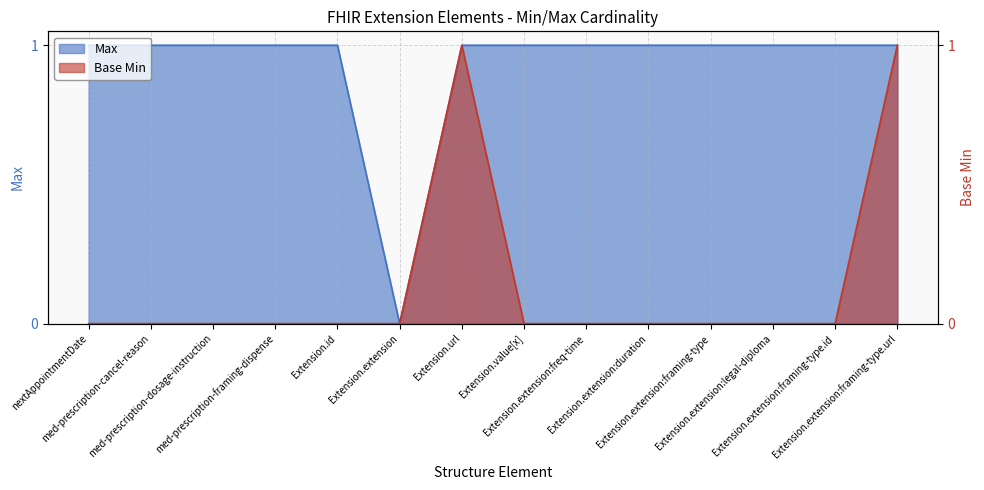

Reading left to right, what are all the values shown in this chart?

Max: nextAppointmentDate=1	med-prescription-cancel-reason=1	med-prescription-dosage-instruction=1	med-prescription-framing-dispense=1	Extension.id=1	Extension.extension=0	Extension.url=1	Extension.value[x]=1	Extension.extension:freq-time=1	Extension.extension:duration=1	Extension.extension:framing-type=1	Extension.extension:legal-diploma=1	Extension.extension:framing-type.id=1	Extension.extension:framing-type.url=1
Base Min: nextAppointmentDate=0	med-prescription-cancel-reason=0	med-prescription-dosage-instruction=0	med-prescription-framing-dispense=0	Extension.id=0	Extension.extension=0	Extension.url=1	Extension.value[x]=0	Extension.extension:freq-time=0	Extension.extension:duration=0	Extension.extension:framing-type=0	Extension.extension:legal-diploma=0	Extension.extension:framing-type.id=0	Extension.extension:framing-type.url=1